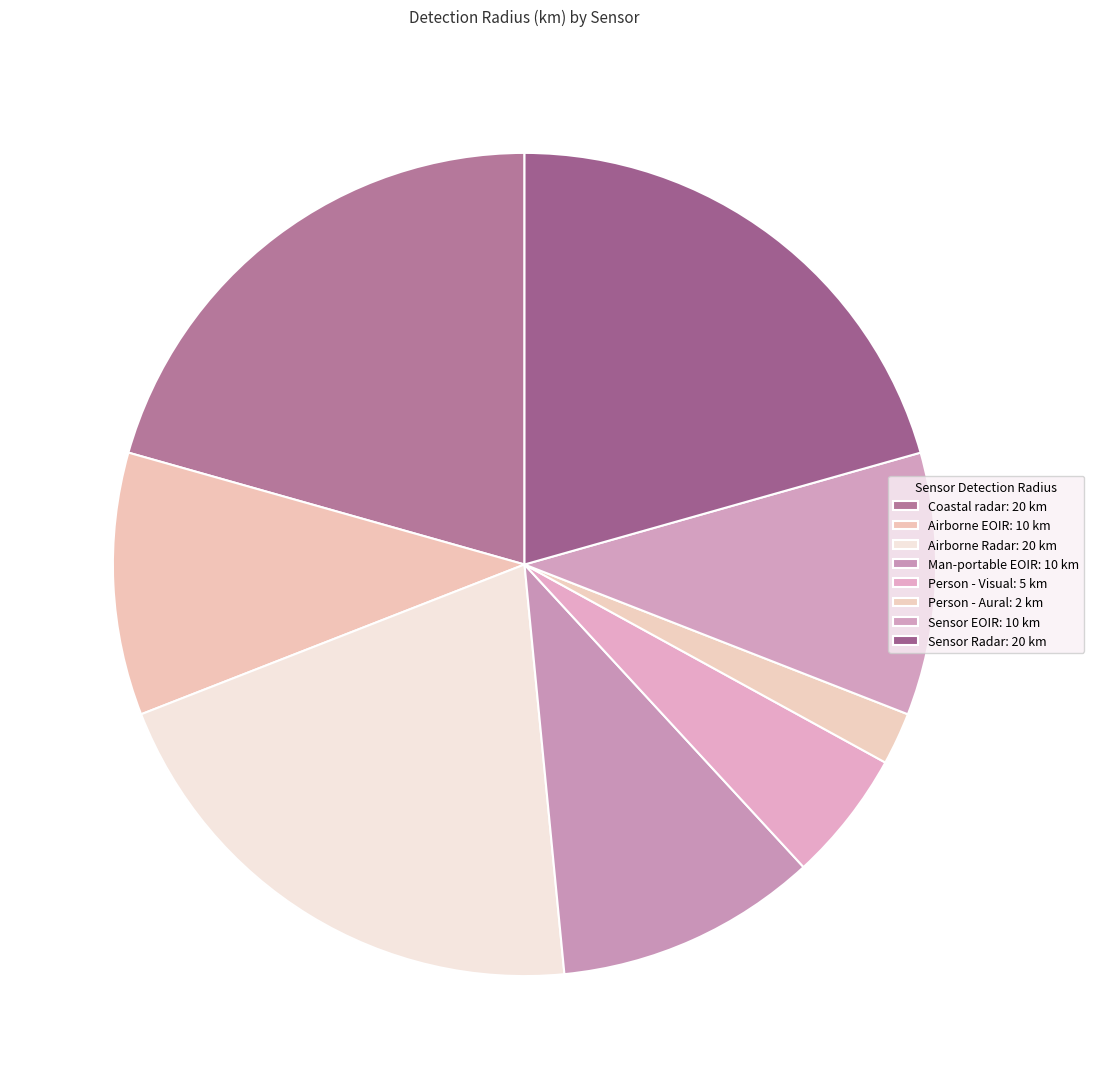

How many segments does this pie chart have?

8